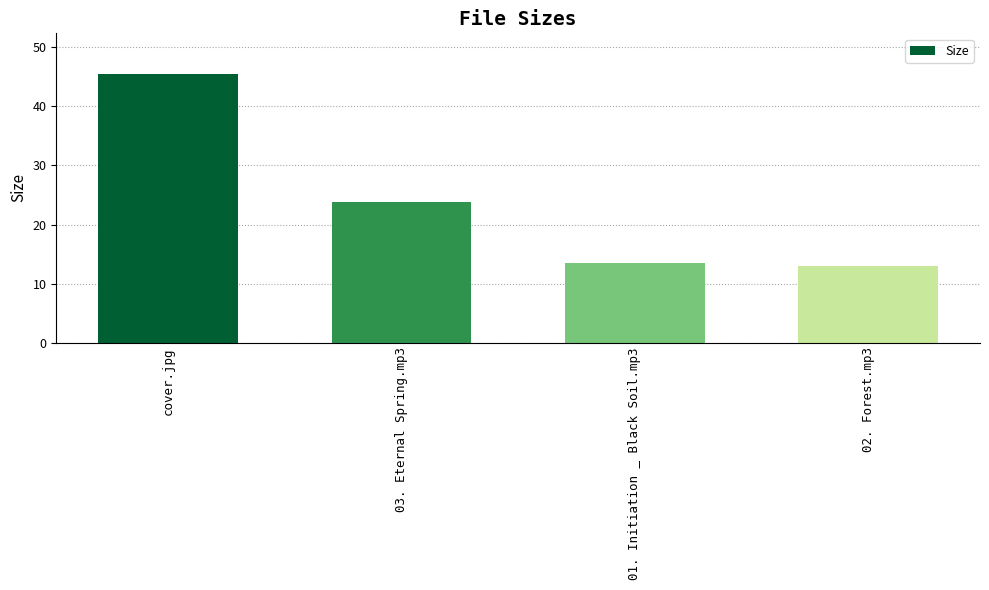

What is the minimum value shown in the chart?

12.9